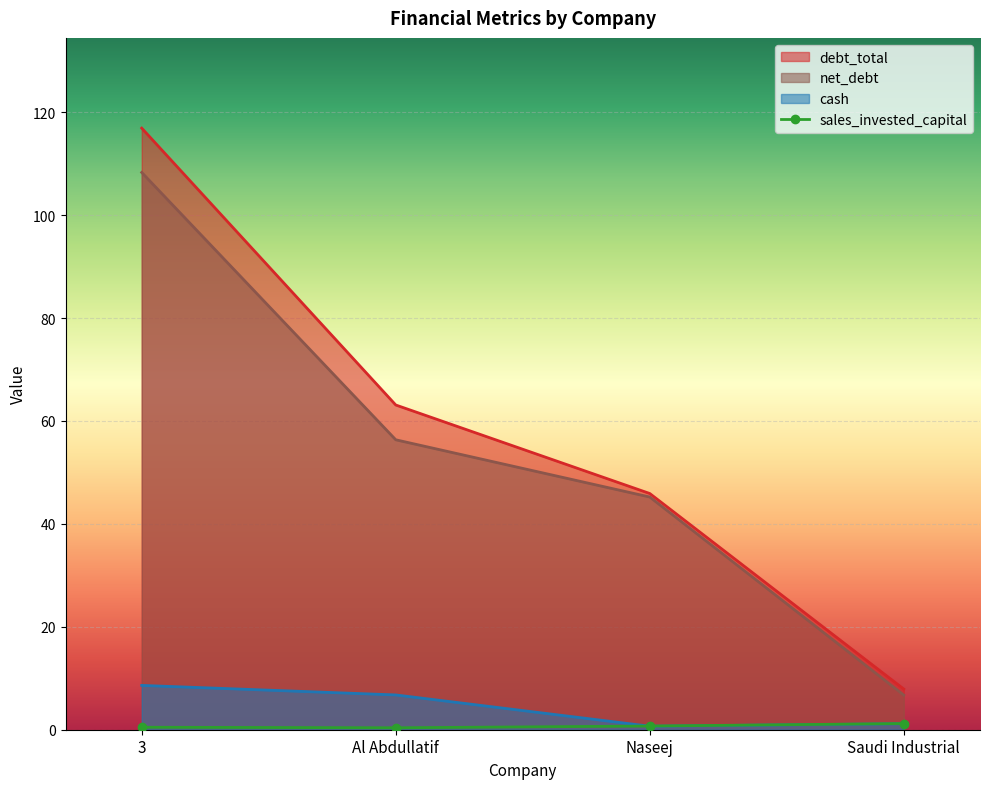

Which series changed the most between 3 and Al Abdullatif?

debt_total